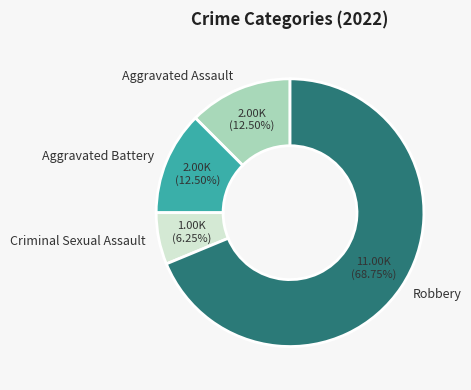

Between Robbery and Aggravated Battery, which is larger?

Robbery